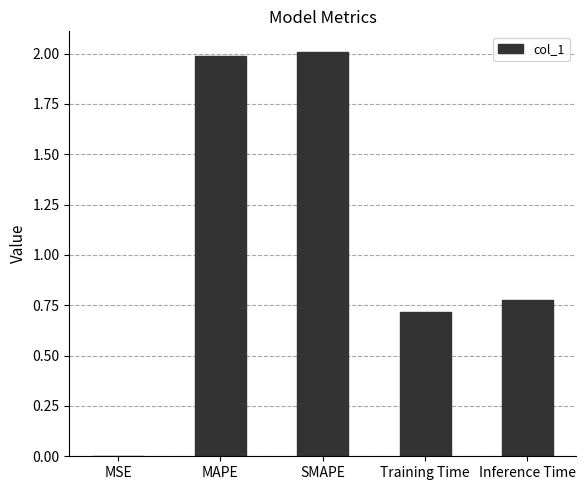

Is it true that the value at MAPE is 1.4?

False